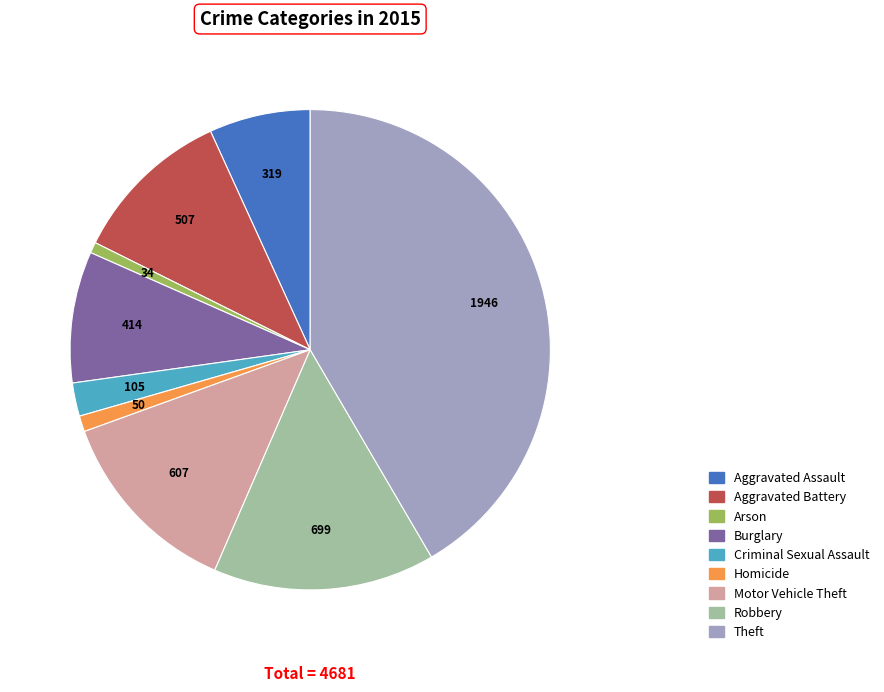

Does any single category account for the majority?

No